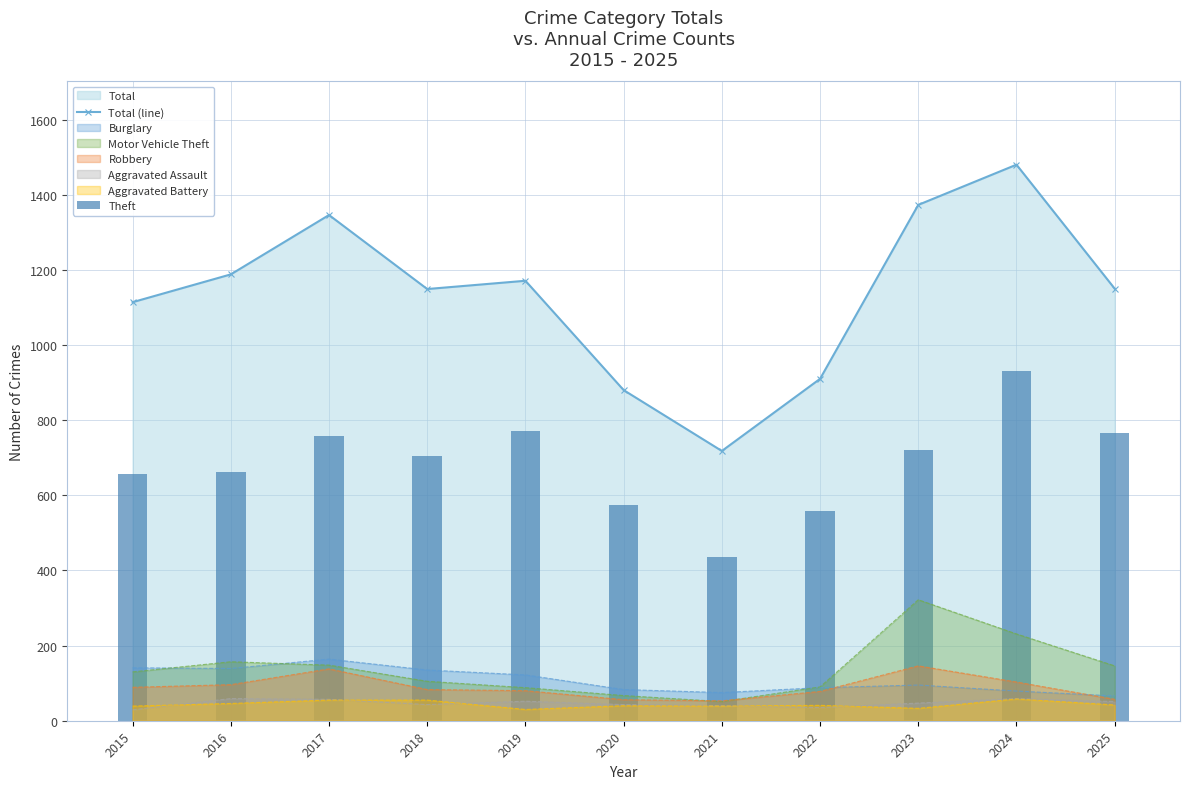

The value of Theft at 2023 is 1137. True or false?

False